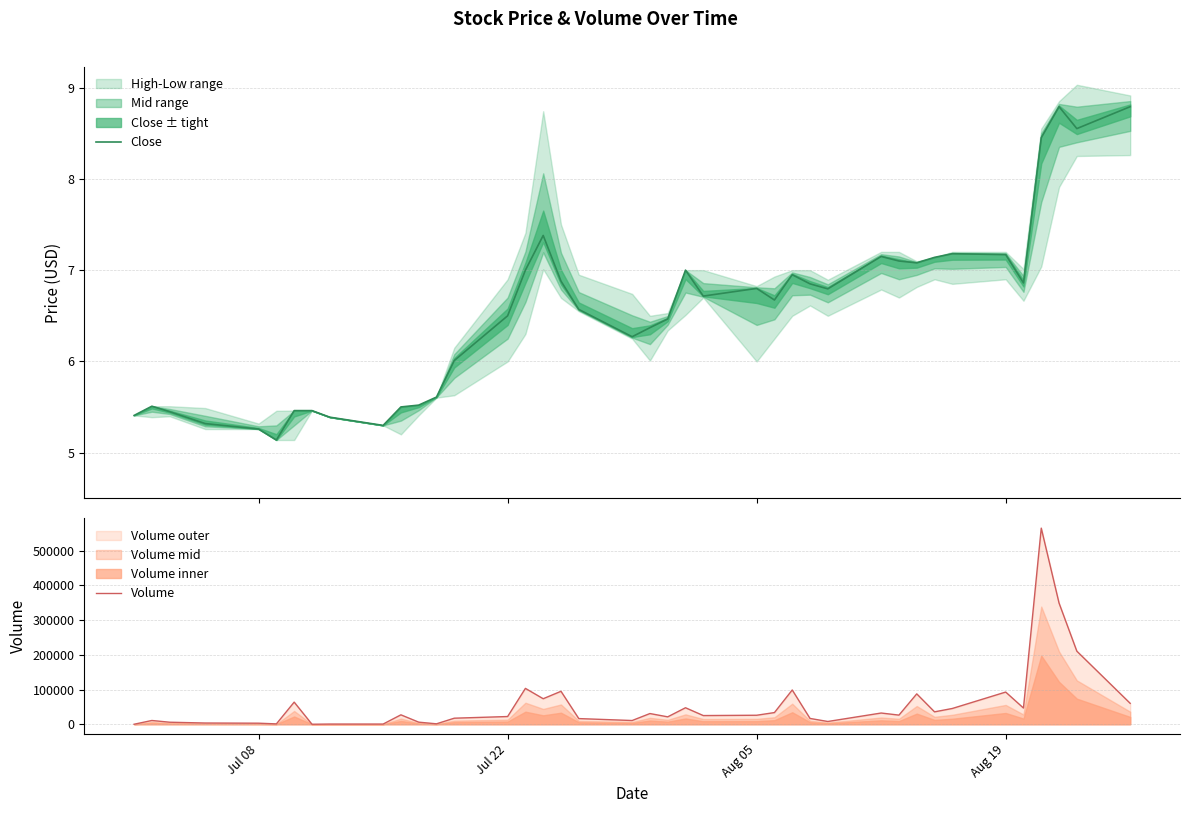

Rank the series by their maximum value, from lowest to highest.

Close, Volume